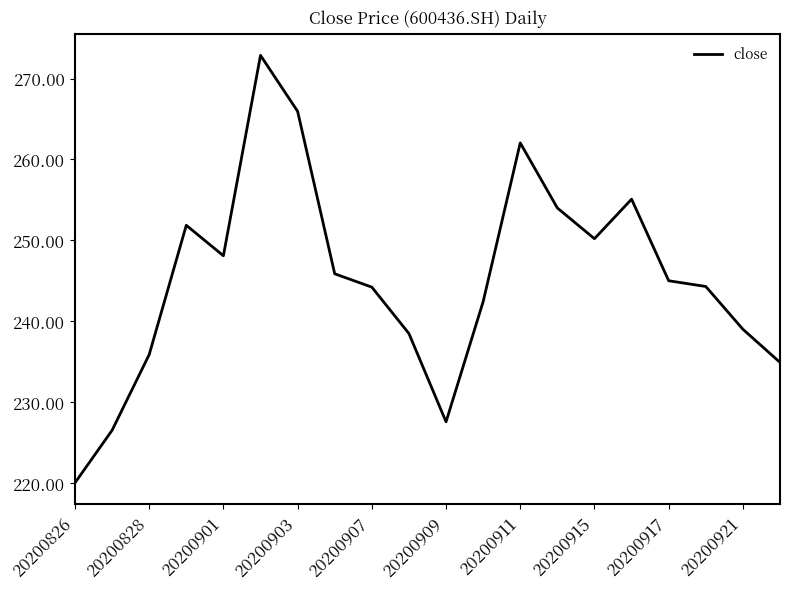

What is the greatest value displayed?

272.9